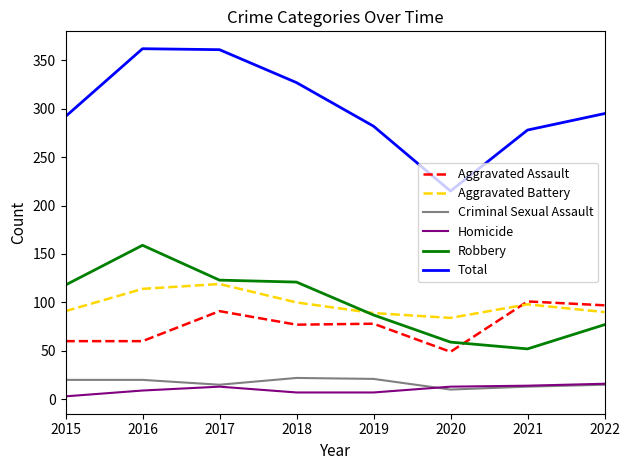

True or false: Aggravated Battery has a value of 84 at 2020.

True